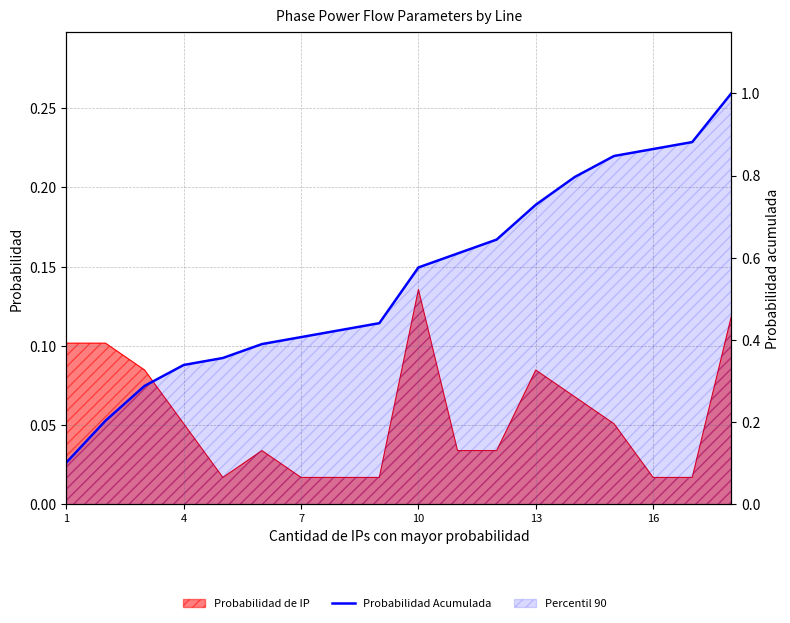

How many lines are shown in the chart?

1